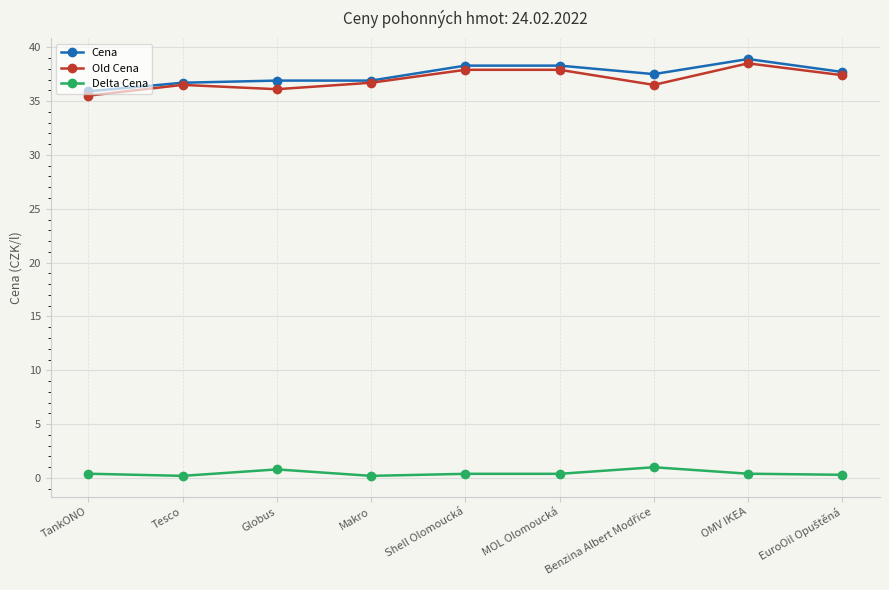

What position from the left is OMV IKEA?

8